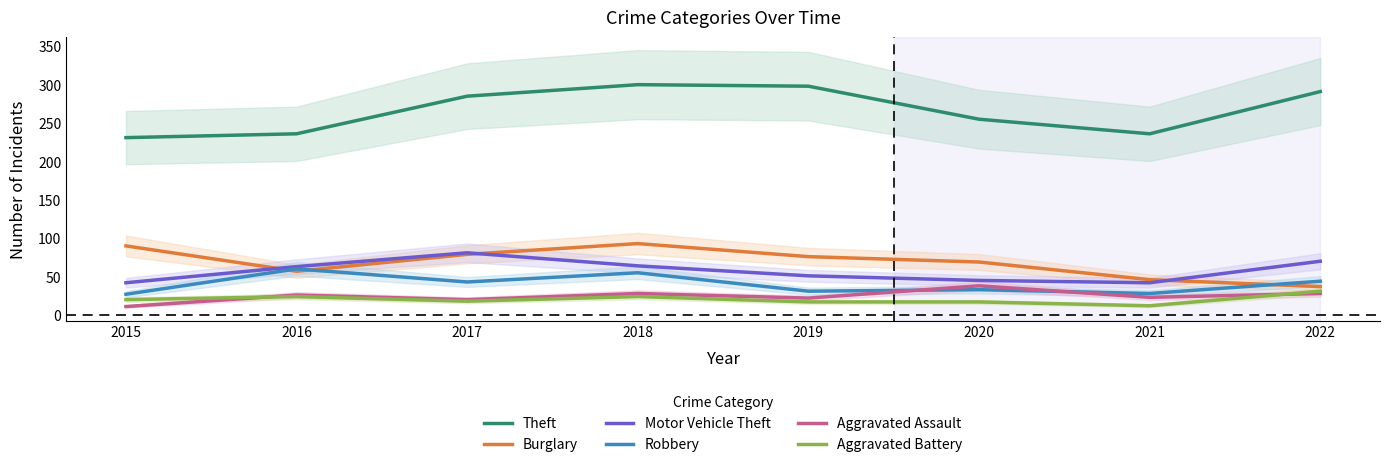

Count the number of categories in the chart.

8